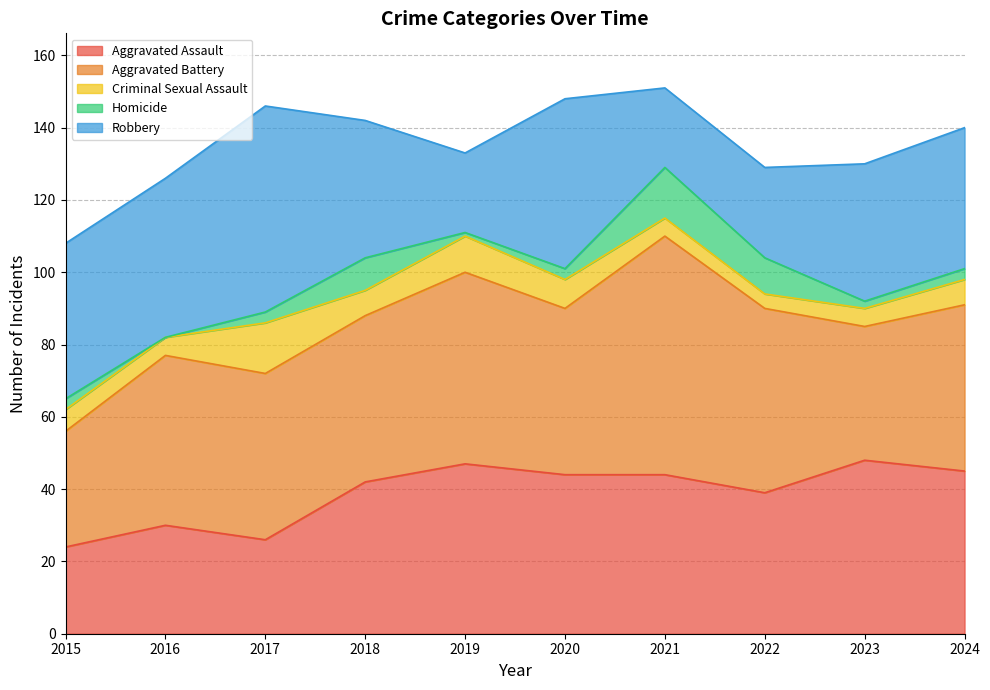

At which label is Criminal Sexual Assault closest to 9?

2019